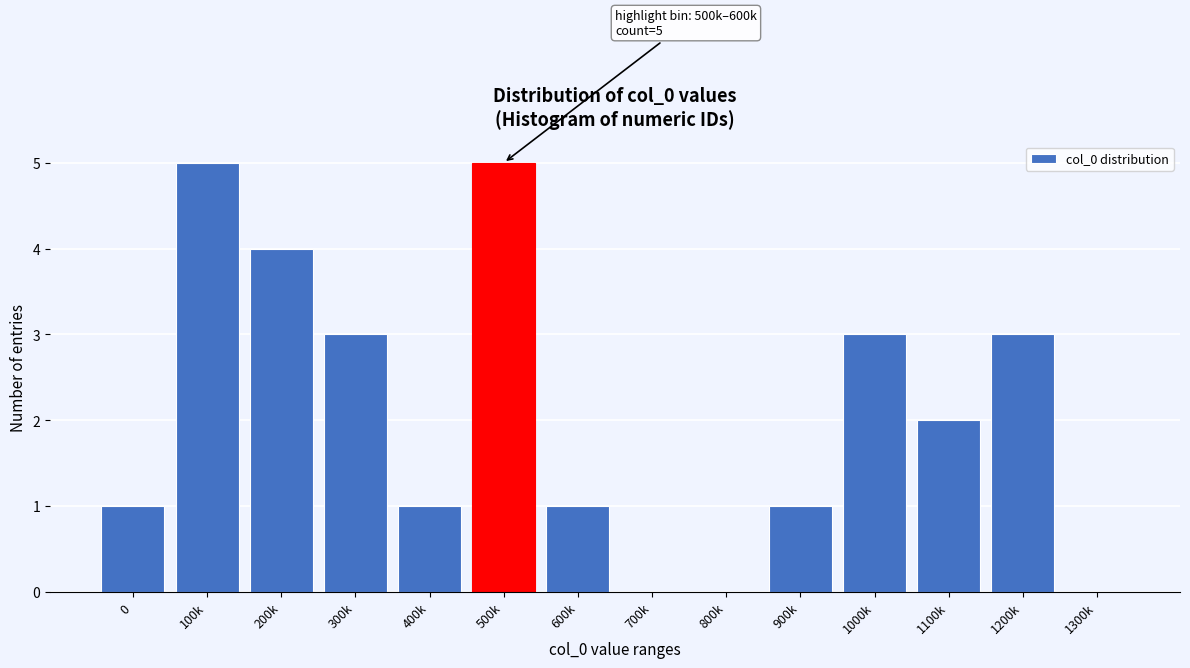

Reading right to left, what are all the values shown in this chart?

1300k=0	1200k=3	1100k=2	1000k=3	900k=1	800k=0	700k=0	600k=1	500k=5	400k=1	300k=3	200k=4	100k=5	0=1